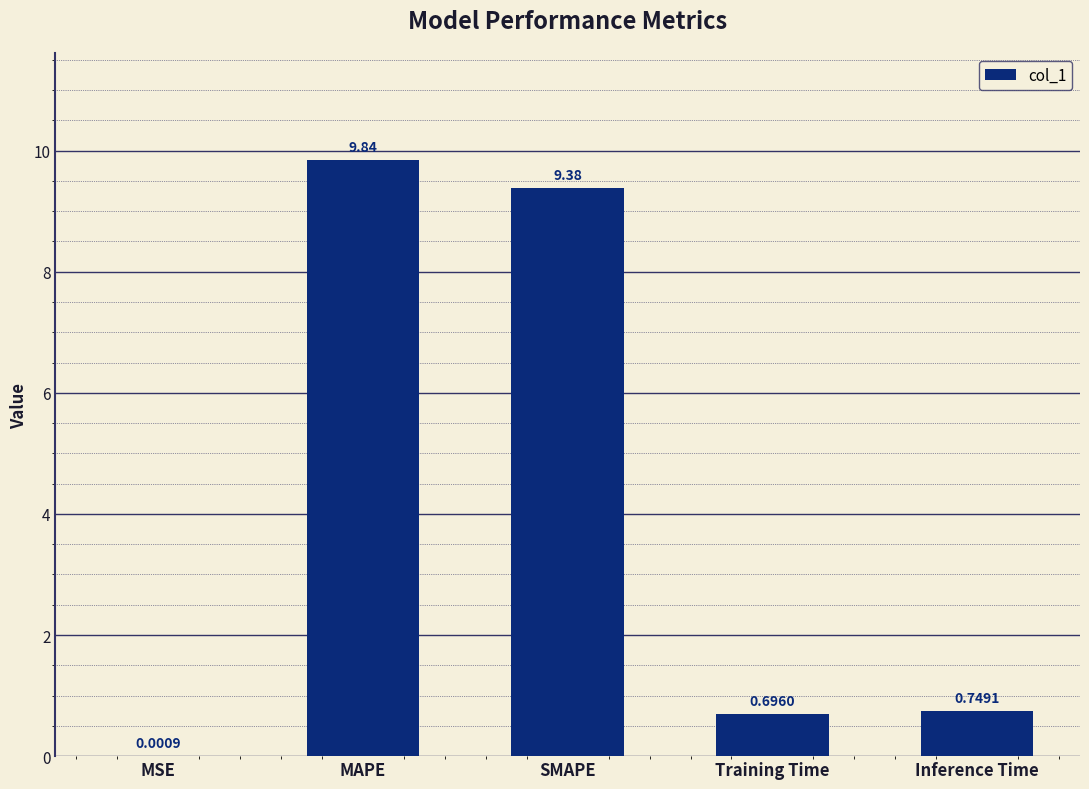

Are the bars grouped side by side (vs. stacked)?

No